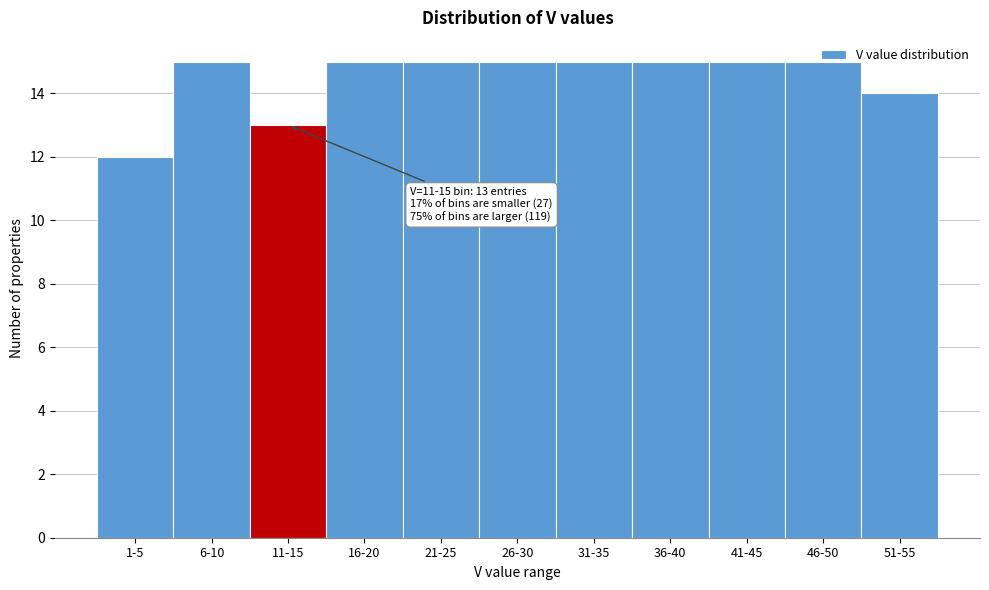

What is the average value?

14